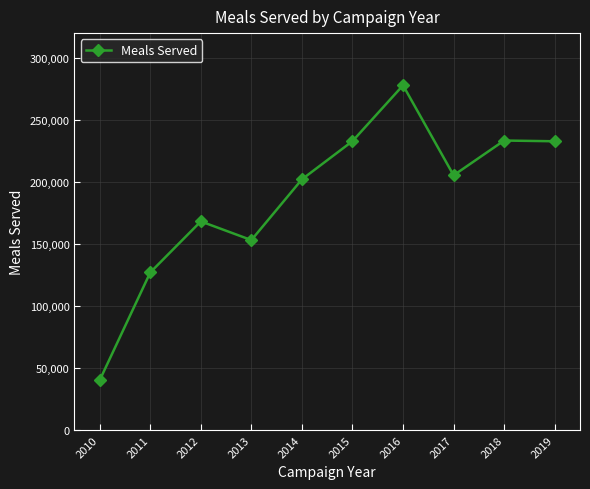

What is the sum of the values at 2015 and 2017?

438247